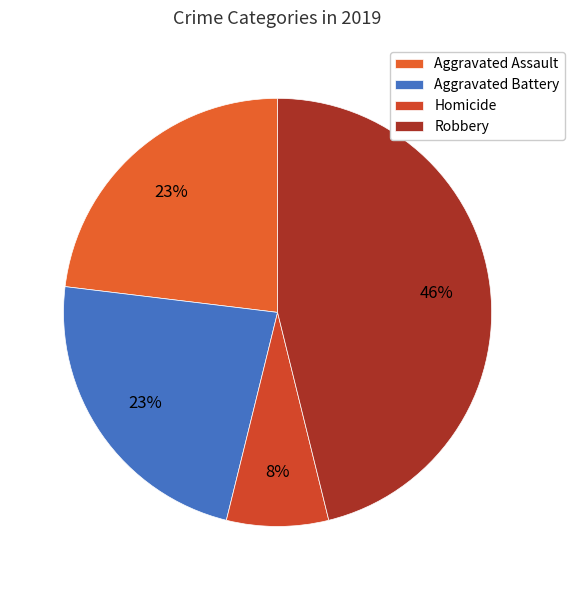

How many slices are in this pie chart?

4